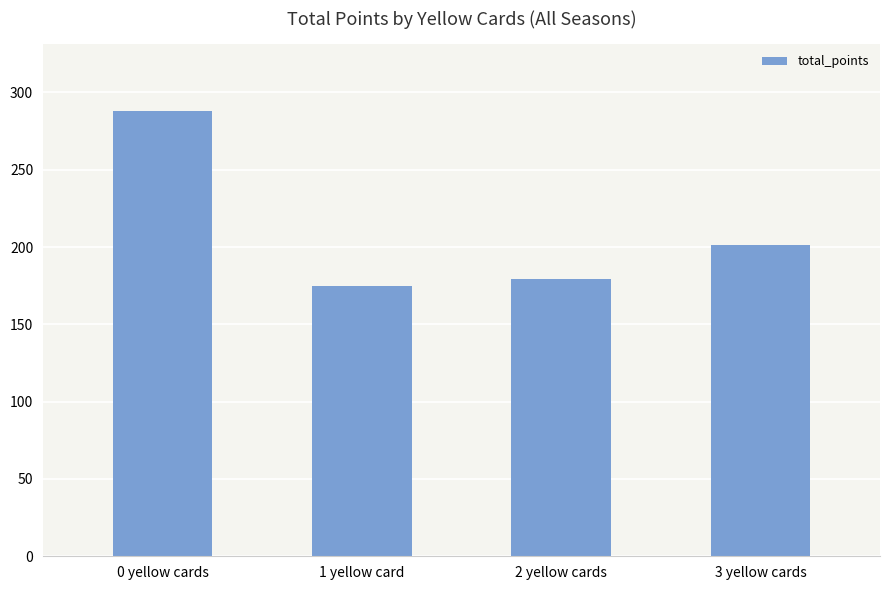

List the labels in order of value, smallest first.

1 yellow card, 2 yellow cards, 3 yellow cards, 0 yellow cards